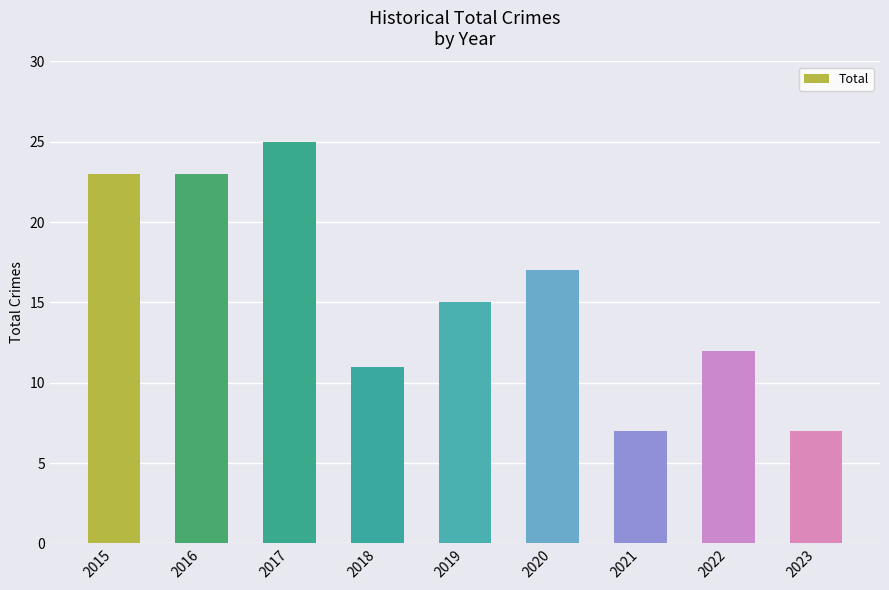

What is the difference between the values at 2016 and 2020?

6